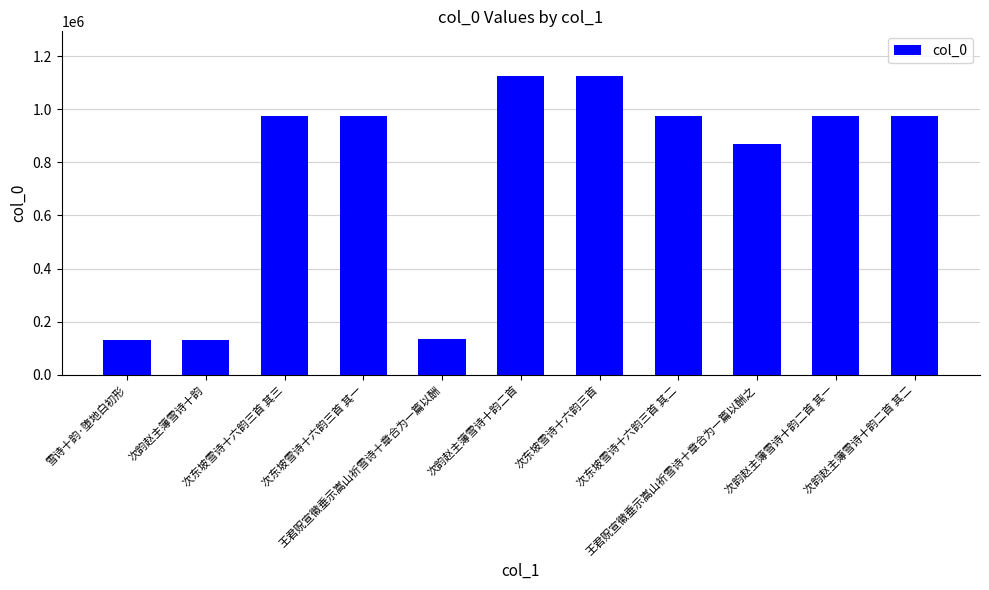

Count the number of categories in the chart.

11